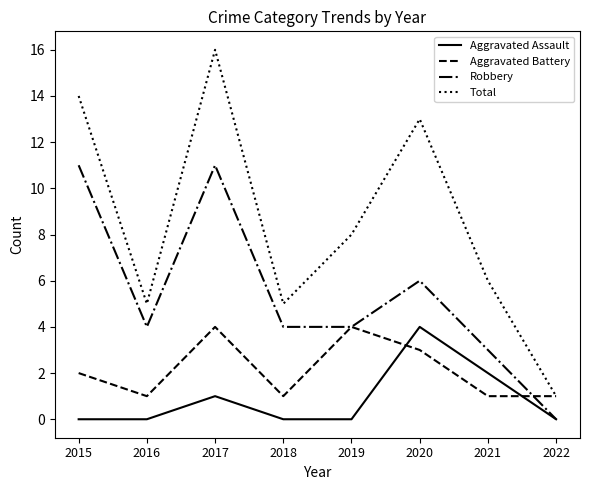

What is the maximum value shown in the chart?

16